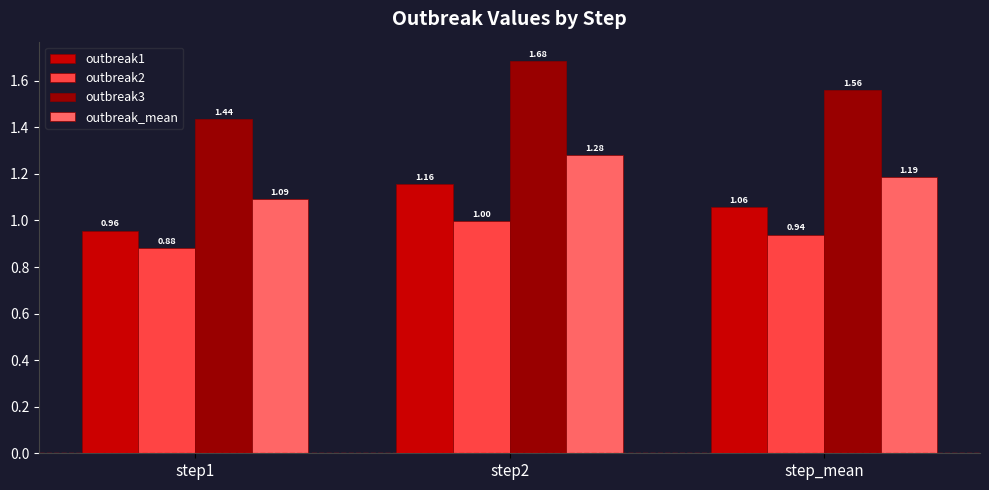

What is the label of the 1st bar from the right?

step_mean